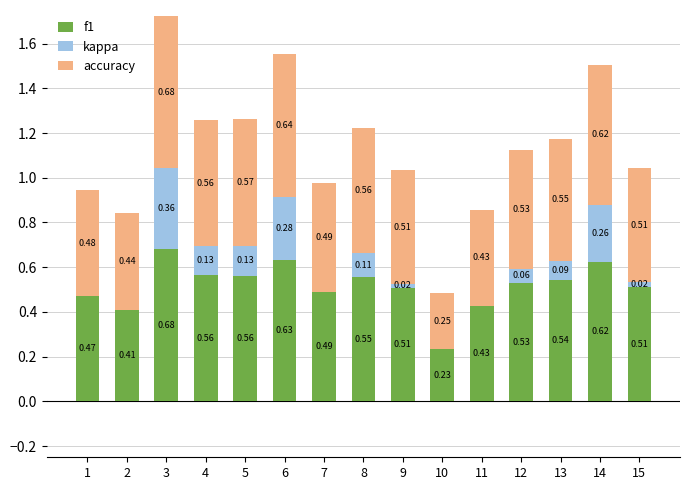

What is the sum of all f1 values?

7.7